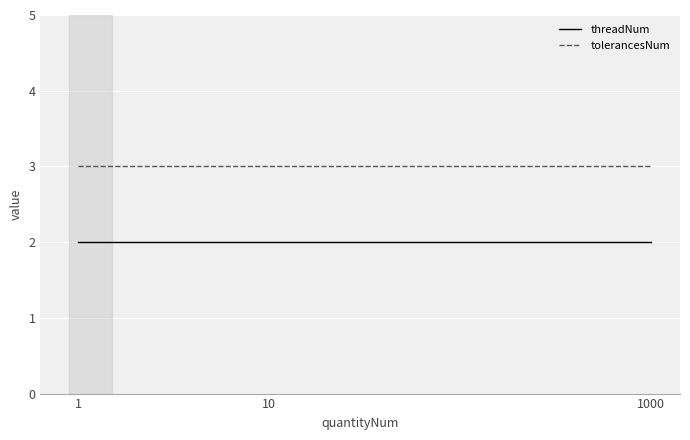

Which series has the largest total across all categories?

tolerancesNum